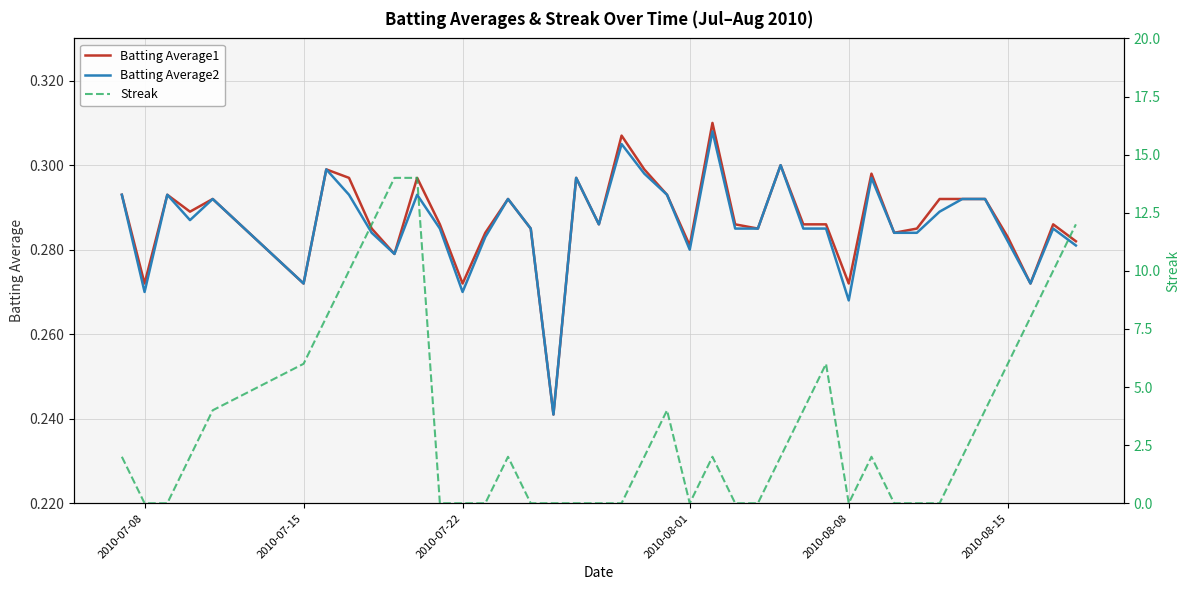

The value of Batting Average1 at 2010-07-15 is 0.4. True or false?

False